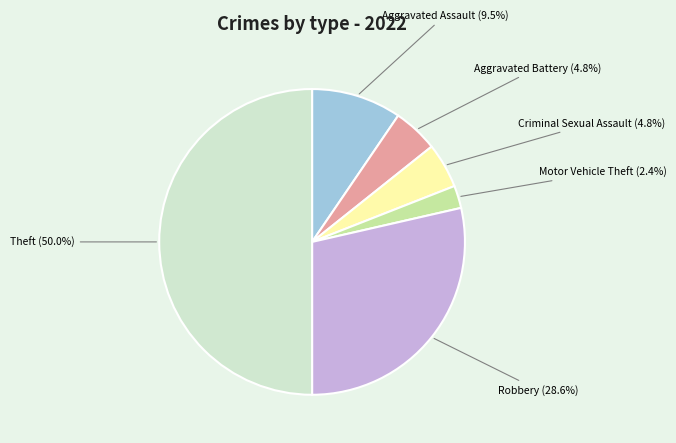

To the nearest percent, what is the difference between the Aggravated Battery and Theft slice percentages?

45%